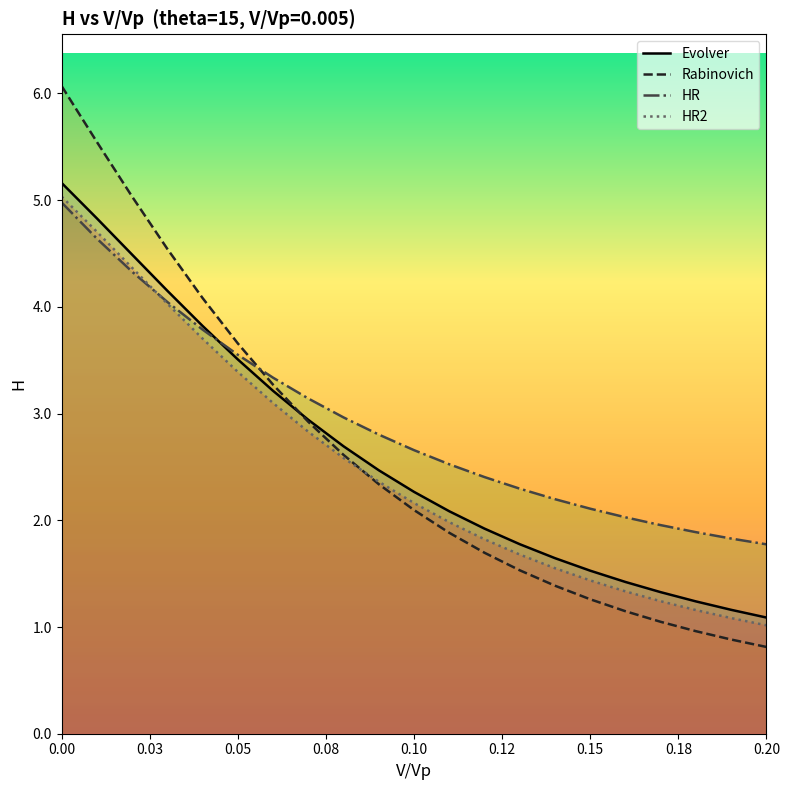

What is the lowest value of the HR series?

1.8